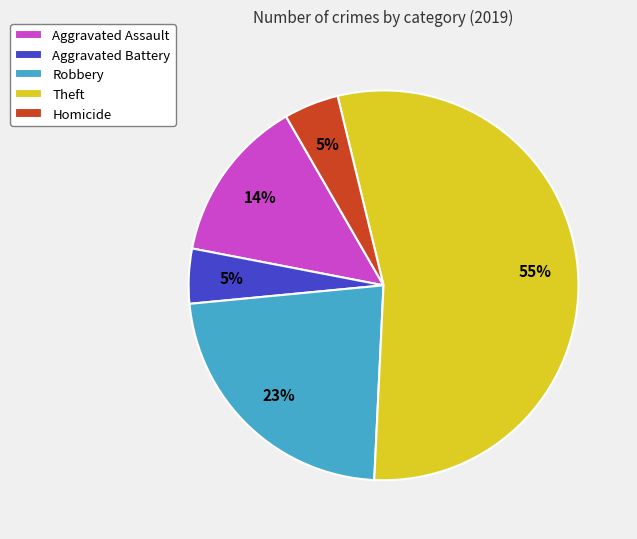

How many slices are in this pie chart?

5